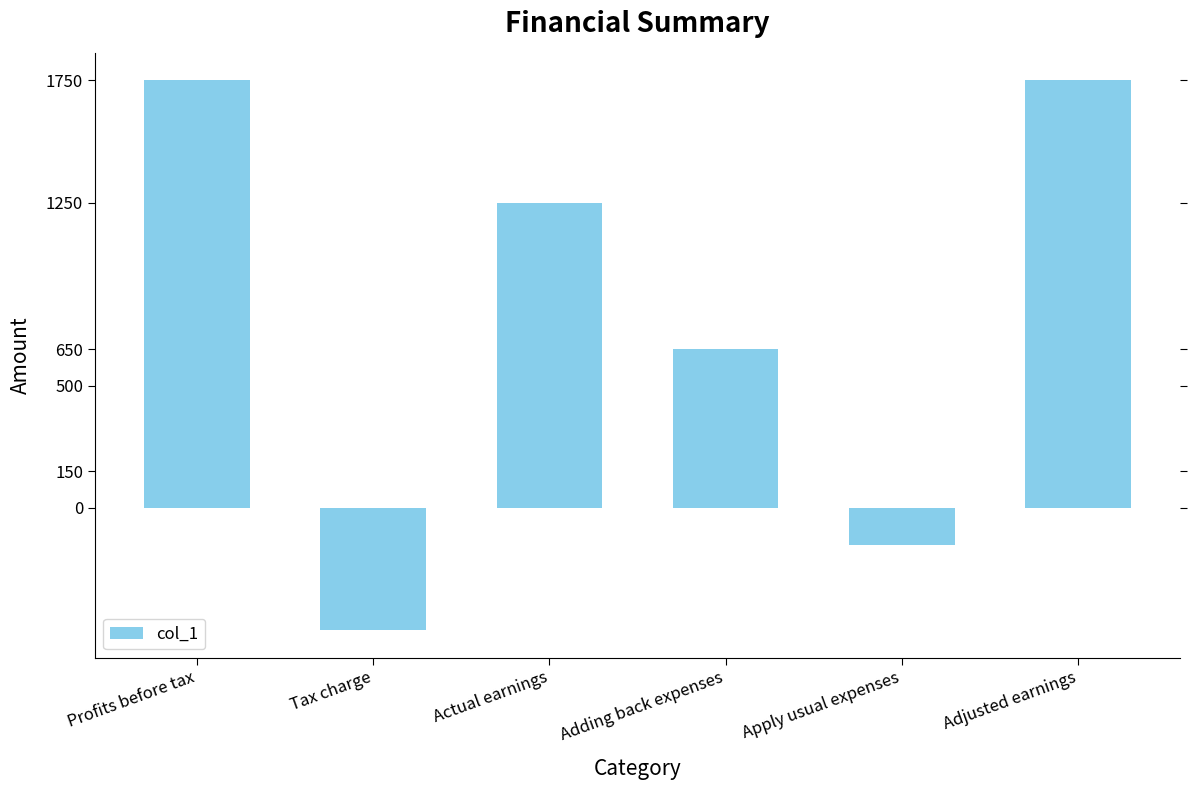

What is the change in value from Apply usual expenses to Adjusted earnings?

+1900